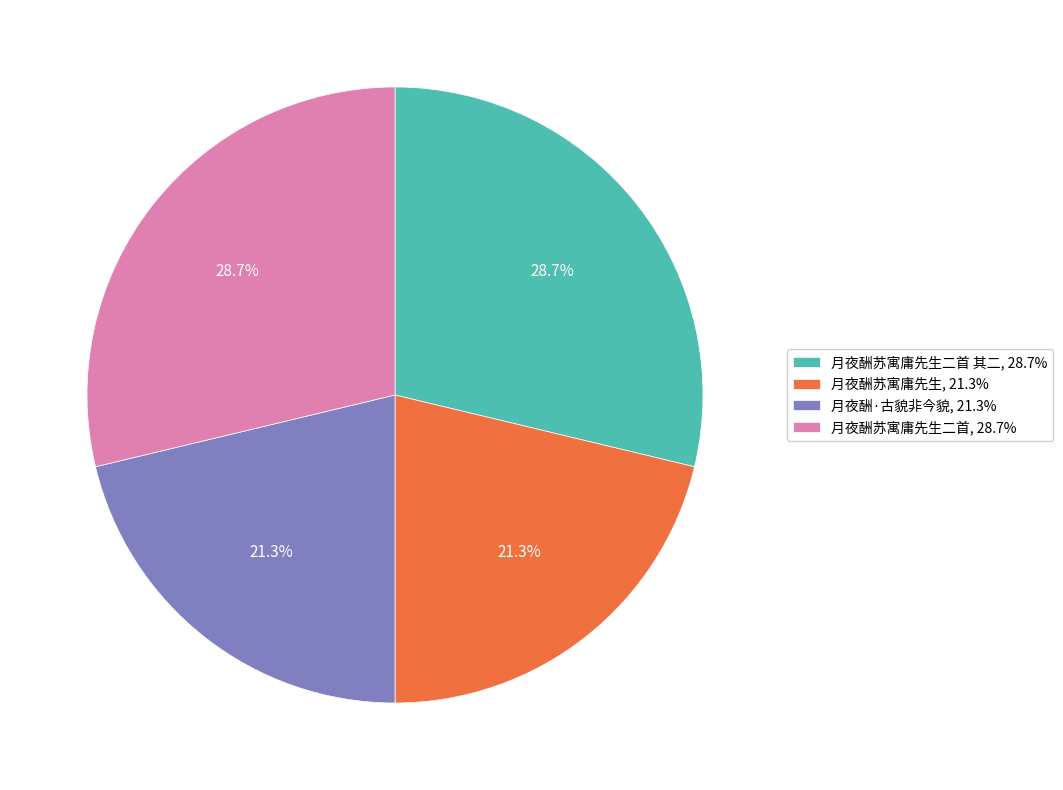

How much of the chart is everything except 月夜酬苏寓庸先生, 21.3%?

78.7%